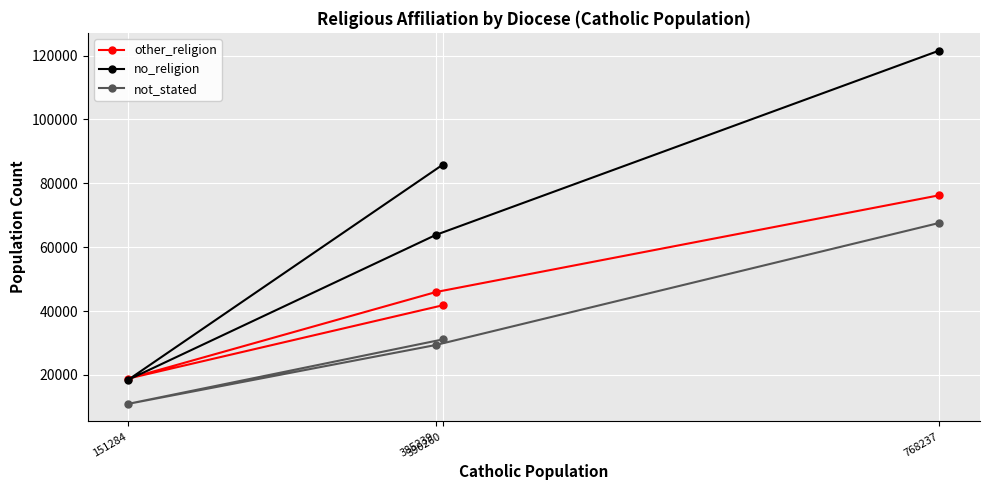

True or false: no_religion and other_religion intersect in this chart.

True